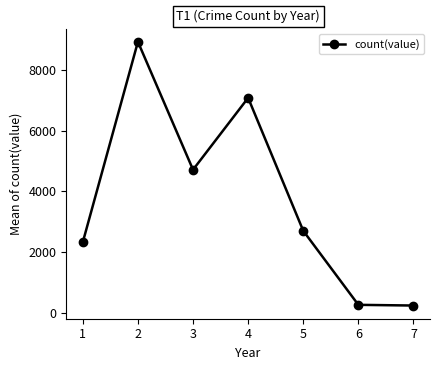

What is the change in value from 1 to 3?

+2387